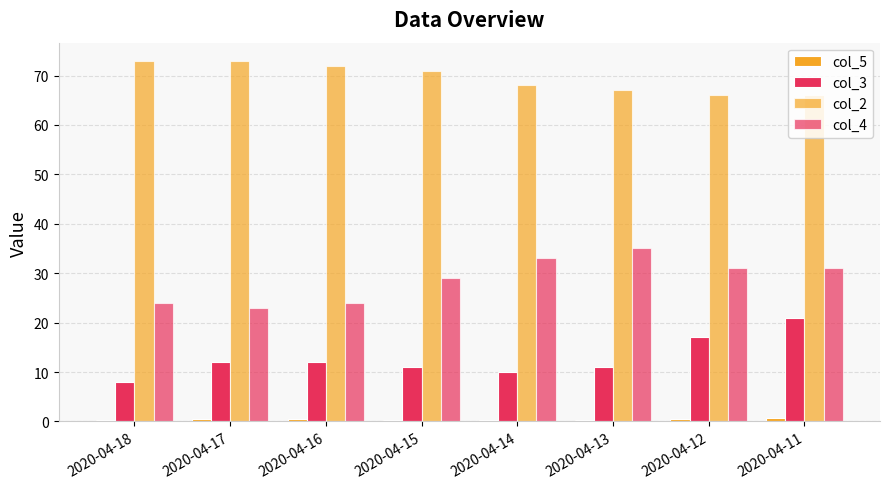

Which has a higher value, 2020-04-12 or 2020-04-14?

2020-04-12